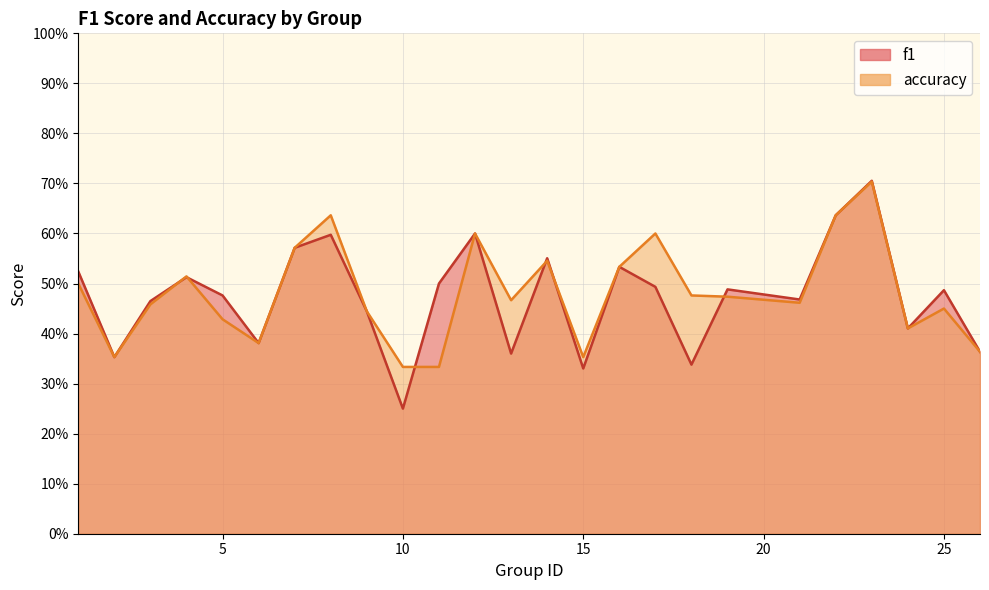

Reading left to right, extract all data points from this chart.

f1: 0.5	0.4	0.5	0.5	0.5	0.4	0.6	0.6	0.4	0.2	0.5	0.6	0.4	0.6	0.3	0.5	0.5	0.3	0.5	0.5	0.6	0.7	0.4	0.5	0.4
accuracy: 0.5	0.4	0.5	0.5	0.4	0.4	0.6	0.6	0.4	0.3	0.3	0.6	0.5	0.5	0.4	0.5	0.6	0.5	0.5	0.5	0.6	0.7	0.4	0.5	0.4